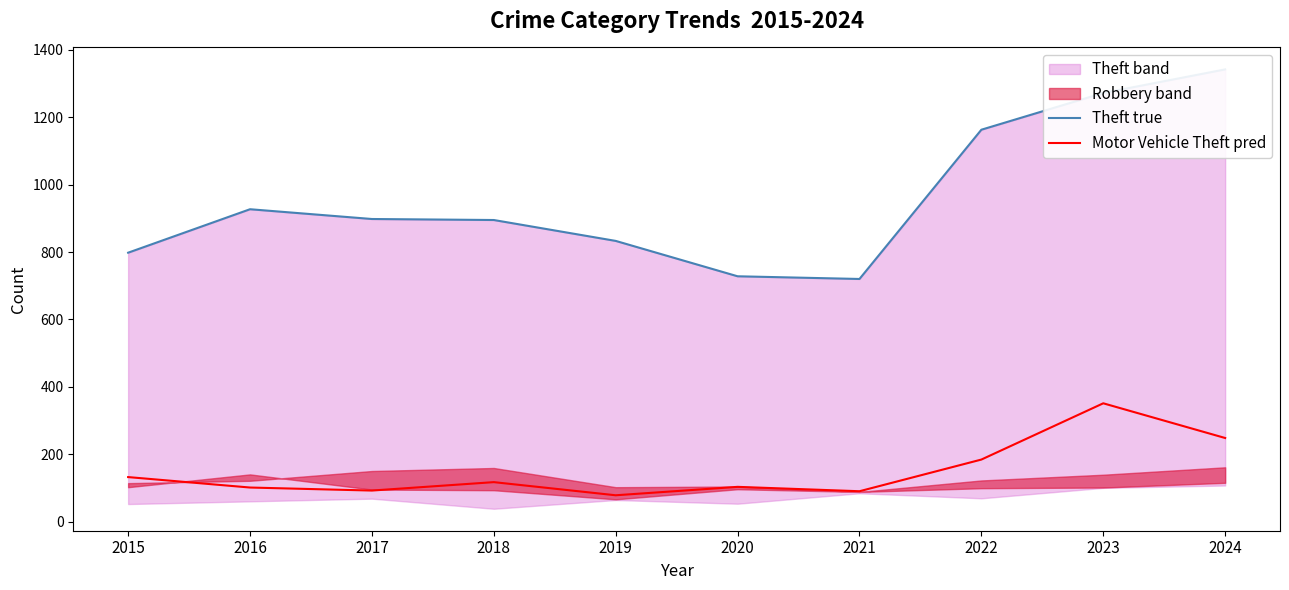

How many data points in Theft true are less than 898?

5